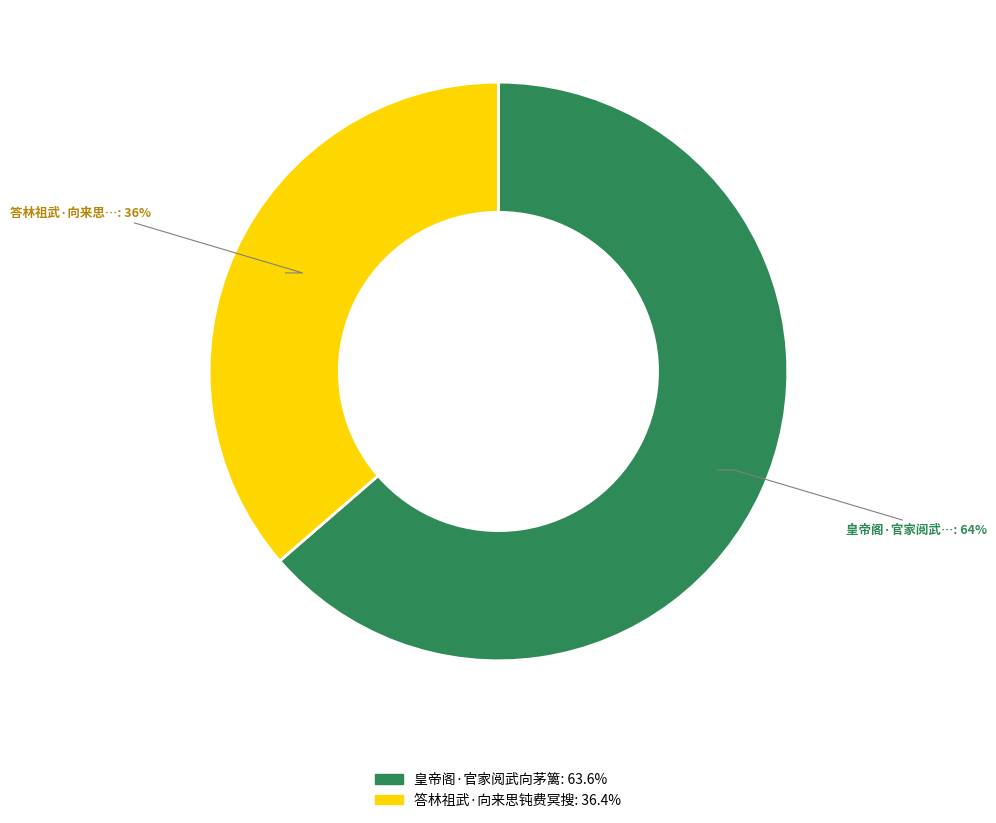

Which has a higher value, 答林祖武·向来思钝费冥搜 or 皇帝阁·官家阅武向茅篱?

皇帝阁·官家阅武向茅篱